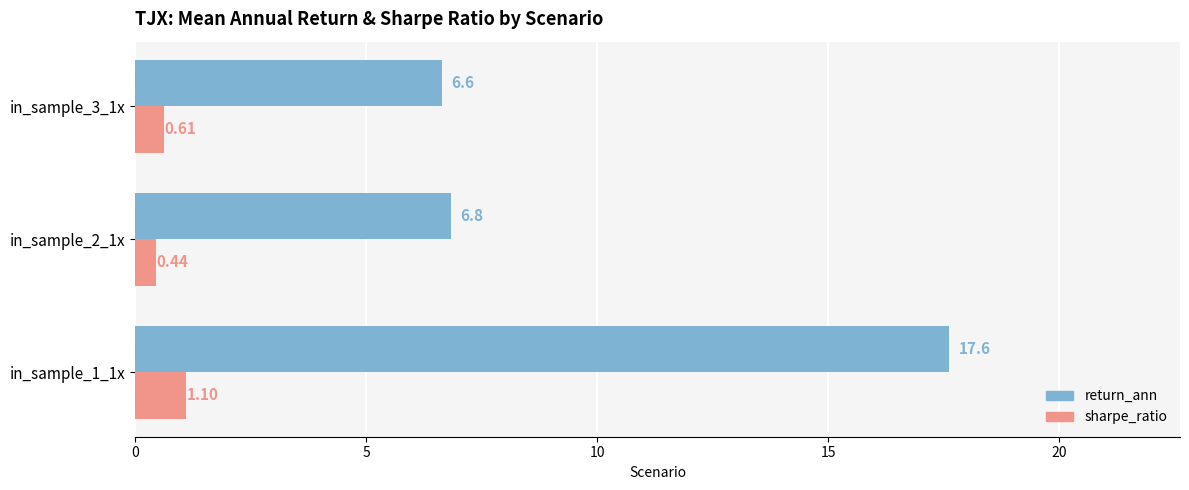

Is the value of sharpe_ratio at in_sample_3_1x greater than the value of return_ann at in_sample_2_1x?

No